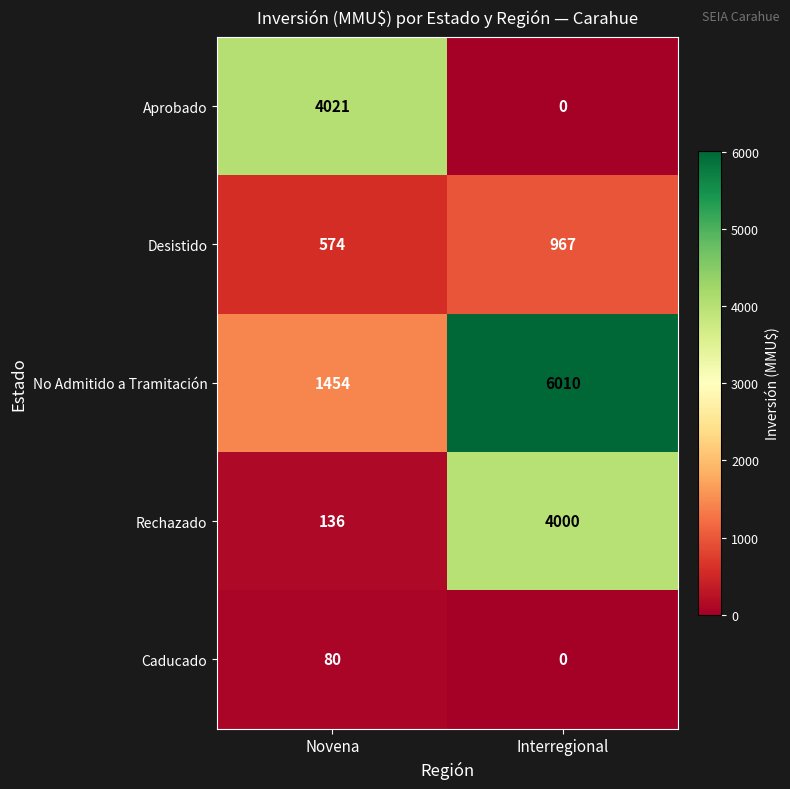

What is the total value across all series at Interregional?

10977